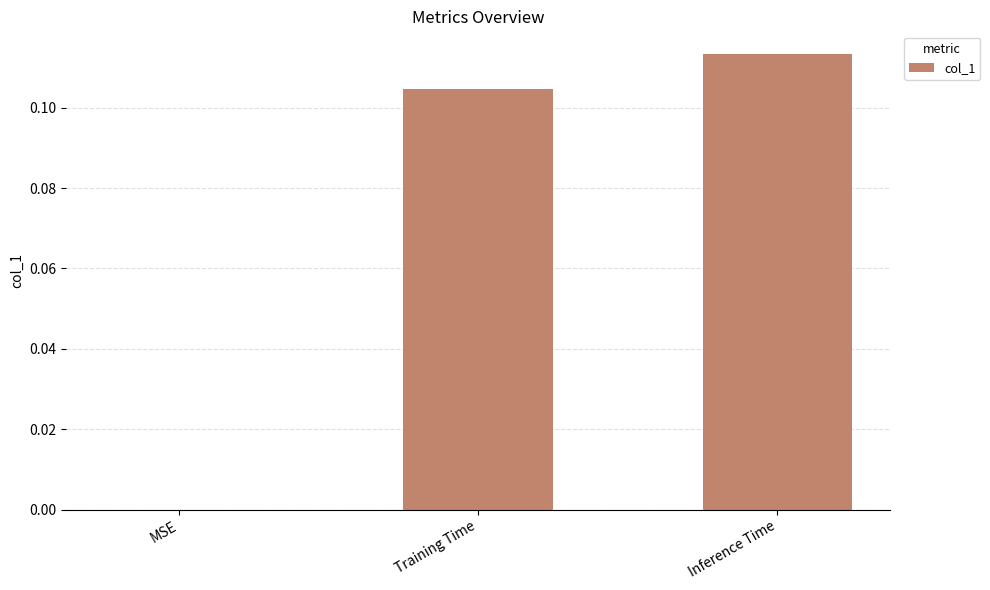

At which category does the chart reach its peak across all series?

Inference Time